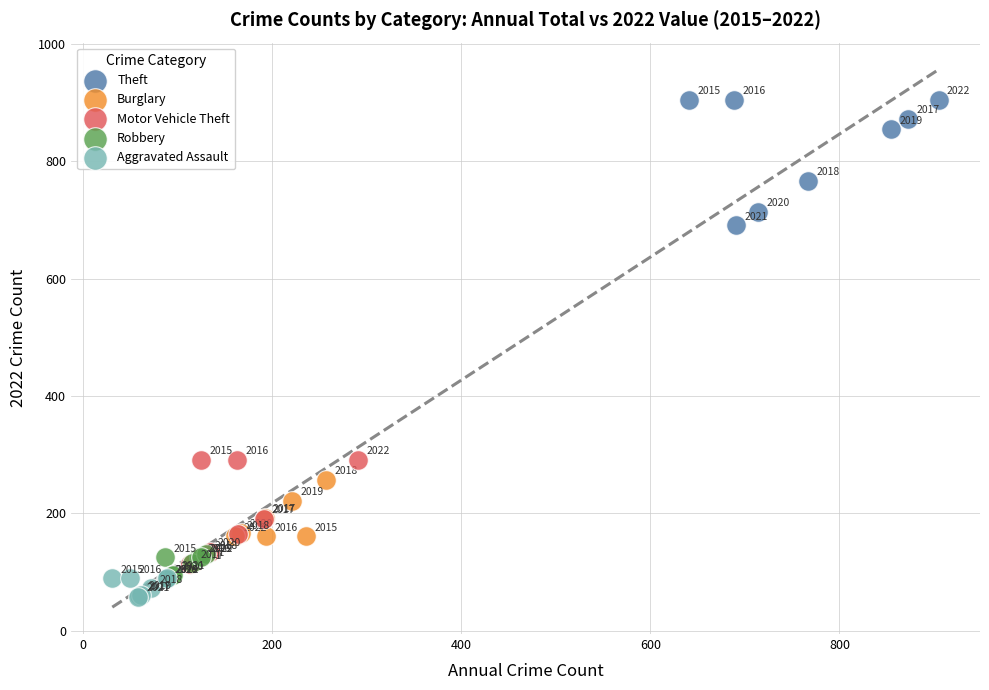

Which series has the largest Y range (max minus min)?

Theft